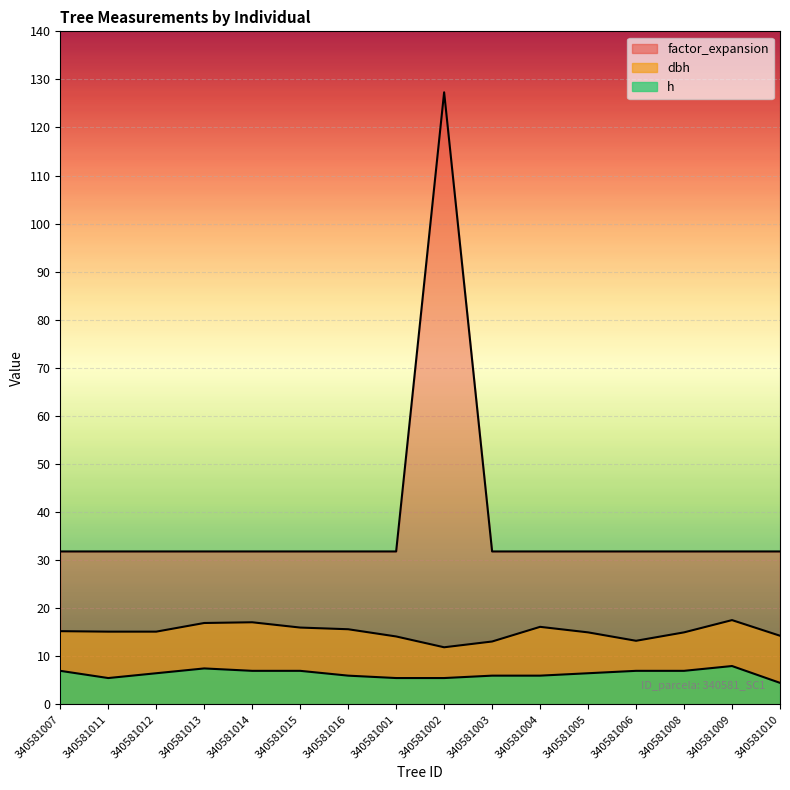

Where is h nearest to the value 6?

340581016